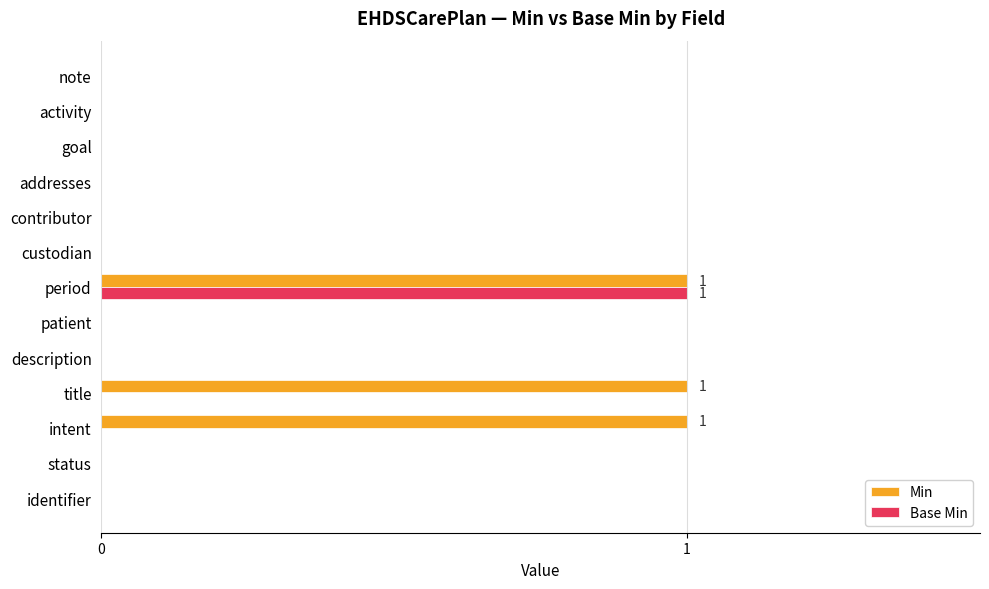

At which label does Base Min reach its peak?

period